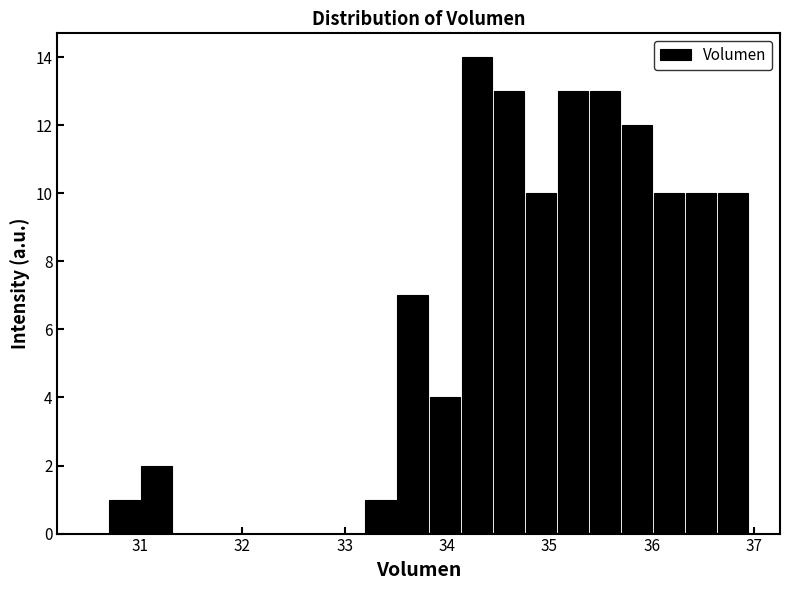

Read against the x-axis, roughly where is the centre of the tallest bar?

34.3